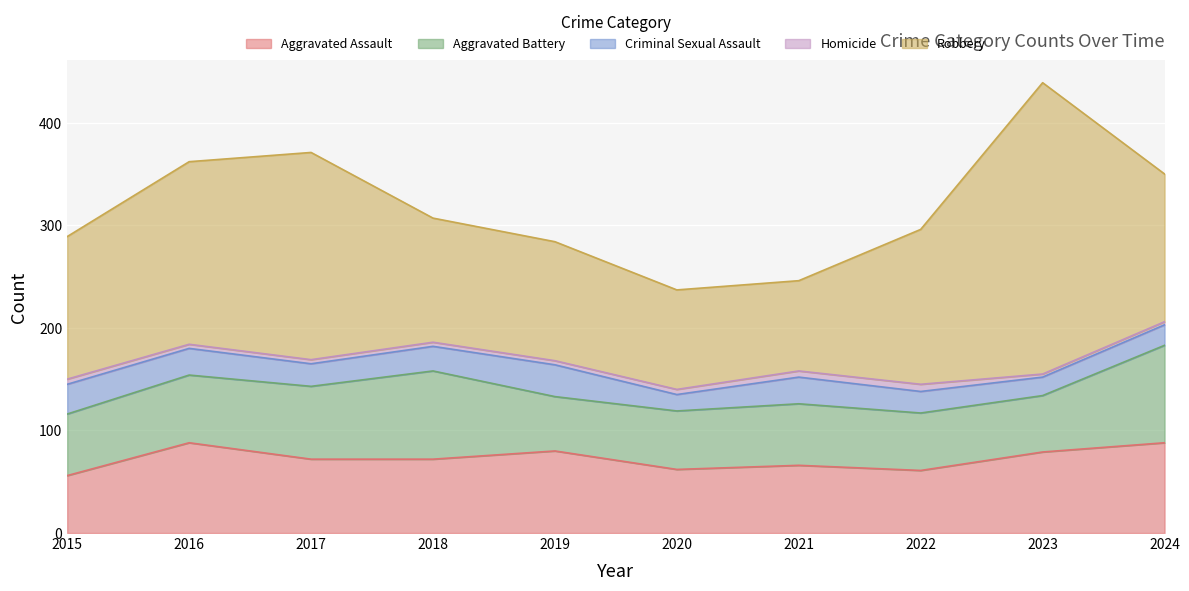

Where is the first local maximum for Criminal Sexual Assault?

2019